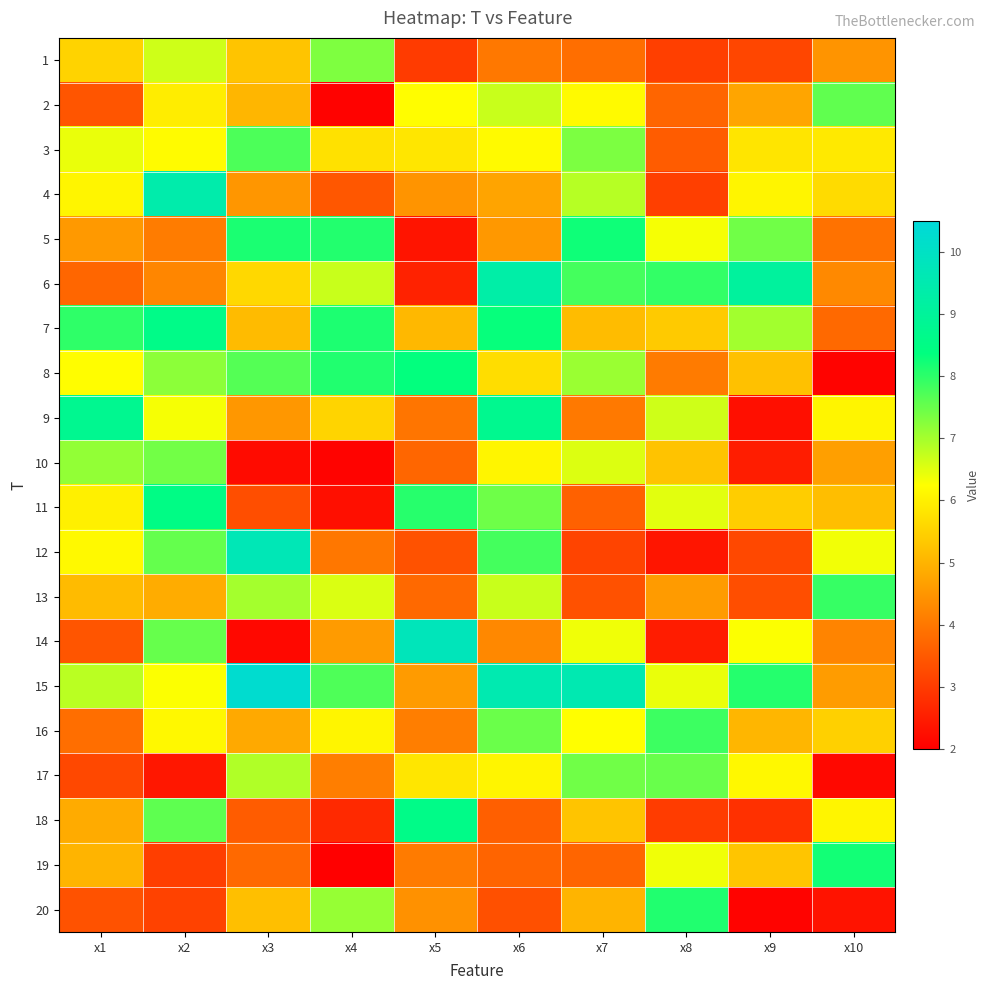

Rank the series by their maximum value, from highest to lowest.

15, 14, 12, 4, 6, 9, 7, 18, 11, 8, 5, 19, 20, 13, 16, 3, 2, 17, 10, 1